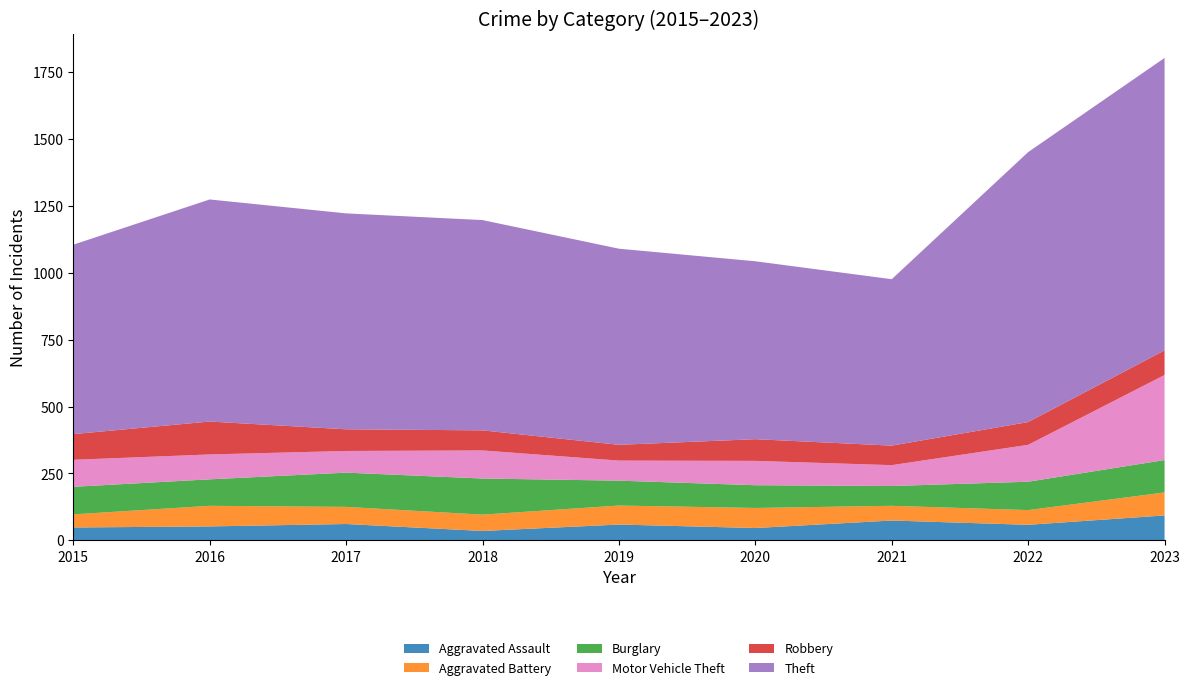

Reading left to right, extract all data points from this chart.

Aggravated Assault: 48	52	61	35	59	46	74	58	93
Aggravated Battery: 49	77	64	61	71	75	55	55	86
Burglary: 103	99	128	135	93	85	74	106	121
Motor Vehicle Theft: 101	93	81	105	75	91	78	138	318
Robbery: 96	123	81	75	59	81	73	85	92
Theft: 708	830	807	786	733	665	622	1009	1093